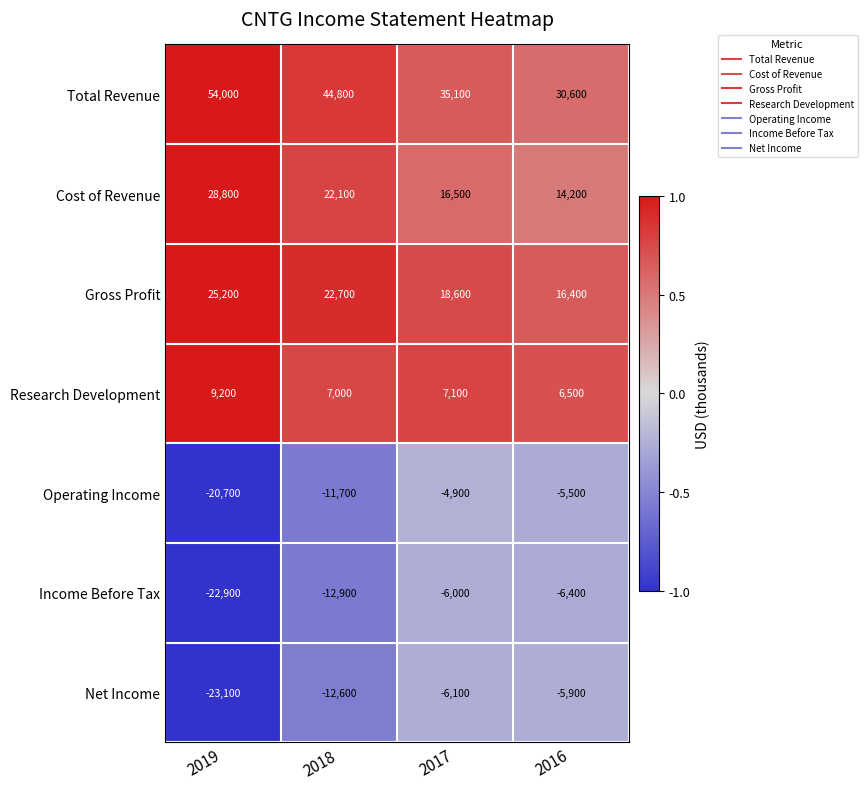

The value of Net Income at 2017 is -6100. True or false?

True